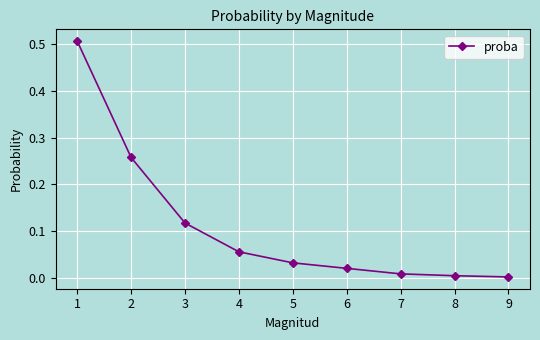

True or false: there are more than 2 points higher than both neighbors.

False